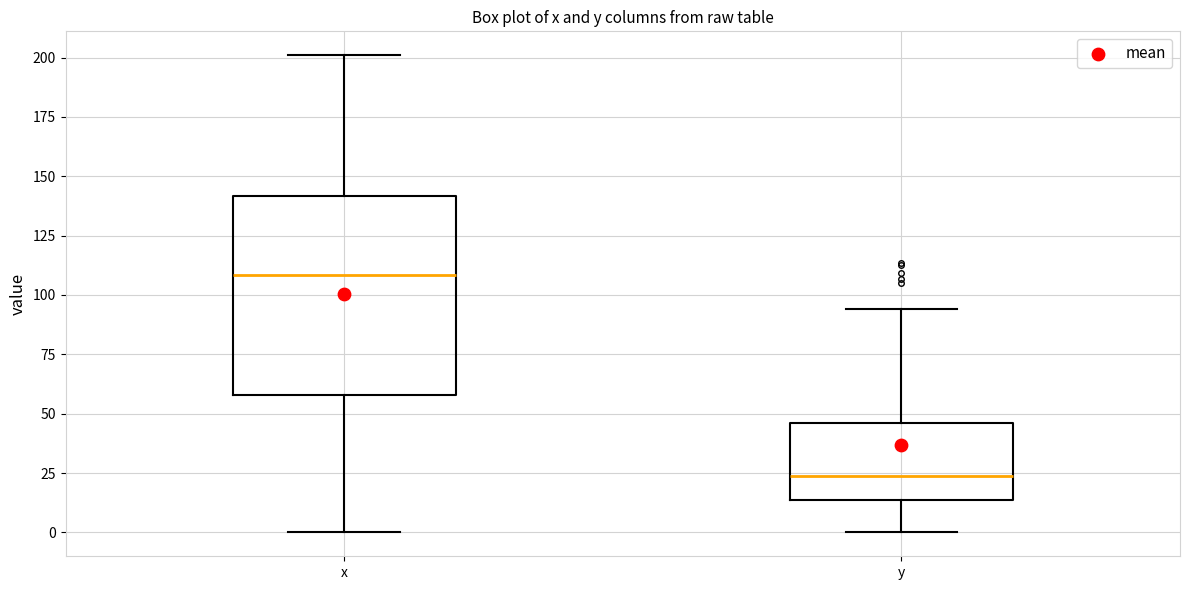

Reading left to right, read every box against the y-axis: the position of its median line, the range the box covers, and the ends of its whiskers. The values are not printed on the chart, so give them approximately, as read against the axis.

x: median 110, box 60 to 140, whiskers 0 to 200
y: median 25, box 15 to 45, whiskers 0 to 95